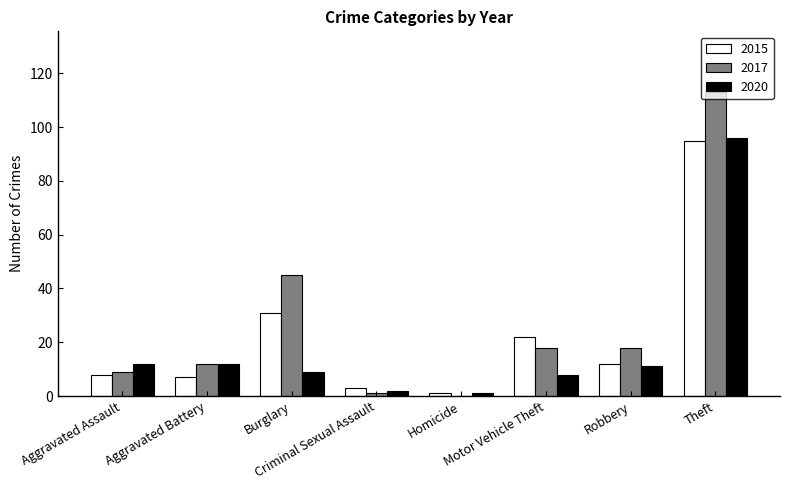

What value does the 2017 series have at Robbery, to the nearest 5?

20